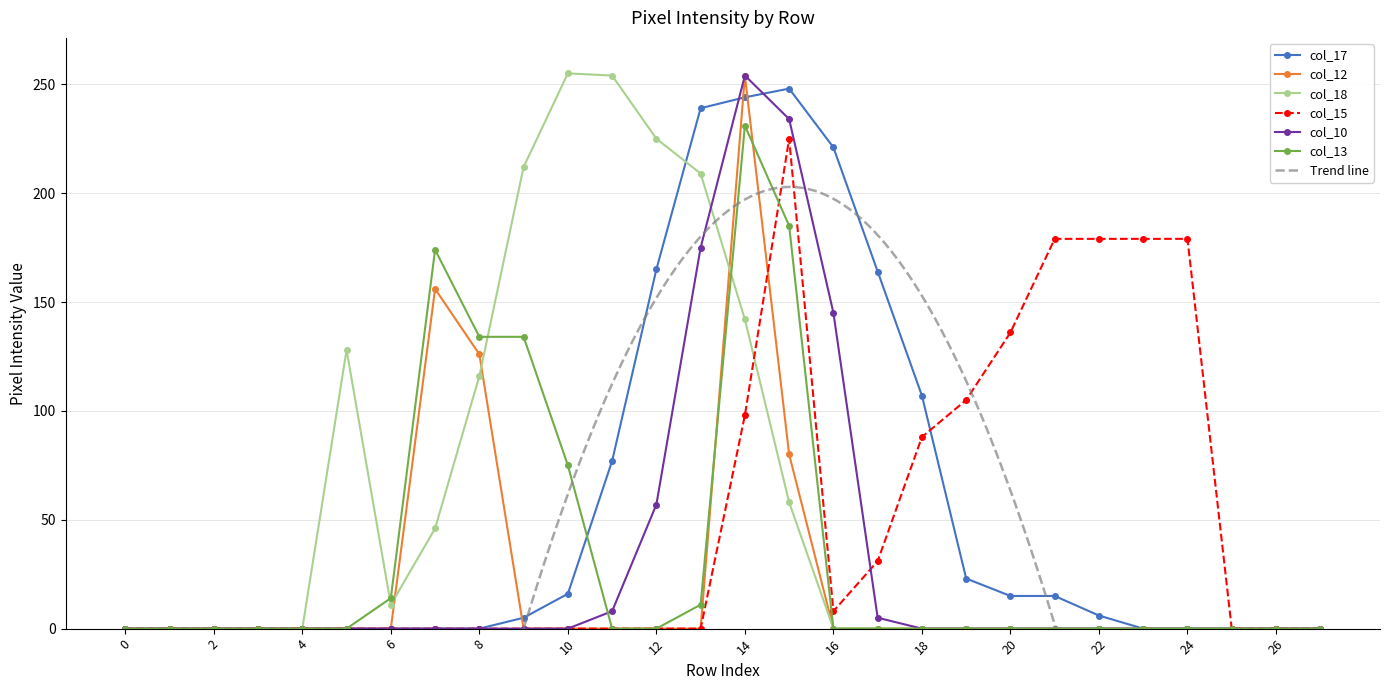

Reading right to left, list all the values displayed in this chart.

col_17: 27=0	26=0	25=0	24=0	23=0	22=6	21=15	20=15	19=23	18=107	17=164	16=221	15=248	14=244	13=239	12=165	11=77	10=16	9=5	8=0	7=0	6=0	5=0	4=0	3=0	2=0	1=0	0=0
col_12: 27=0	26=0	25=0	24=0	23=0	22=0	21=0	20=0	19=0	18=0	17=0	16=0	15=80	14=254	13=0	12=0	11=0	10=0	9=0	8=126	7=156	6=0	5=0	4=0	3=0	2=0	1=0	0=0
col_18: 27=0	26=0	25=0	24=0	23=0	22=0	21=0	20=0	19=0	18=0	17=0	16=0	15=58	14=142	13=209	12=225	11=254	10=255	9=212	8=116	7=46	6=11	5=128	4=0	3=0	2=0	1=0	0=0
col_15: 27=0	26=0	25=0	24=179	23=179	22=179	21=179	20=136	19=105	18=88	17=31	16=8	15=225	14=98	13=0	12=0	11=0	10=0	9=0	8=0	7=0	6=0	5=0	4=0	3=0	2=0	1=0	0=0
col_10: 27=0	26=0	25=0	24=0	23=0	22=0	21=0	20=0	19=0	18=0	17=5	16=145	15=234	14=254	13=175	12=57	11=8	10=0	9=0	8=0	7=0	6=0	5=0	4=0	3=0	2=0	1=0	0=0
col_13: 27=0	26=0	25=0	24=0	23=0	22=0	21=0	20=0	19=0	18=0	17=0	16=0	15=185	14=231	13=11	12=0	11=0	10=75	9=134	8=134	7=174	6=14	5=0	4=0	3=0	2=0	1=0	0=0